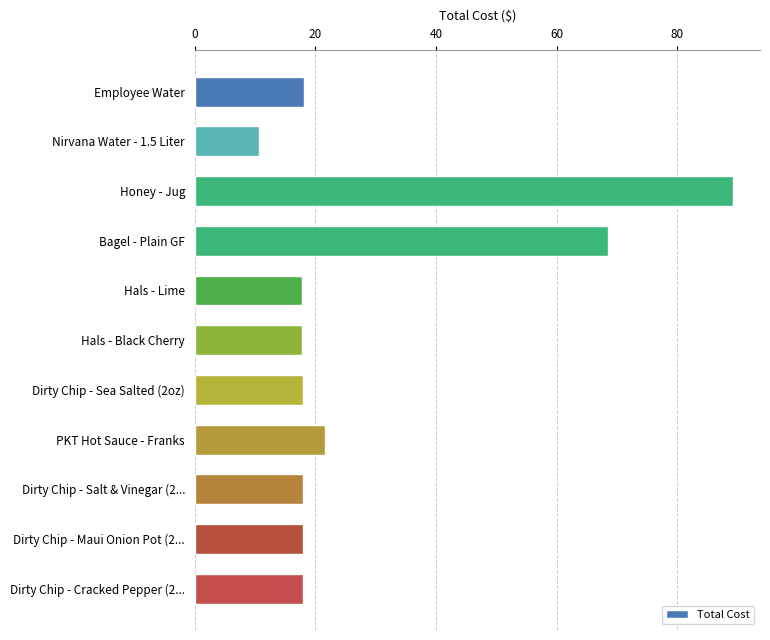

Count the number of categories in the chart.

11